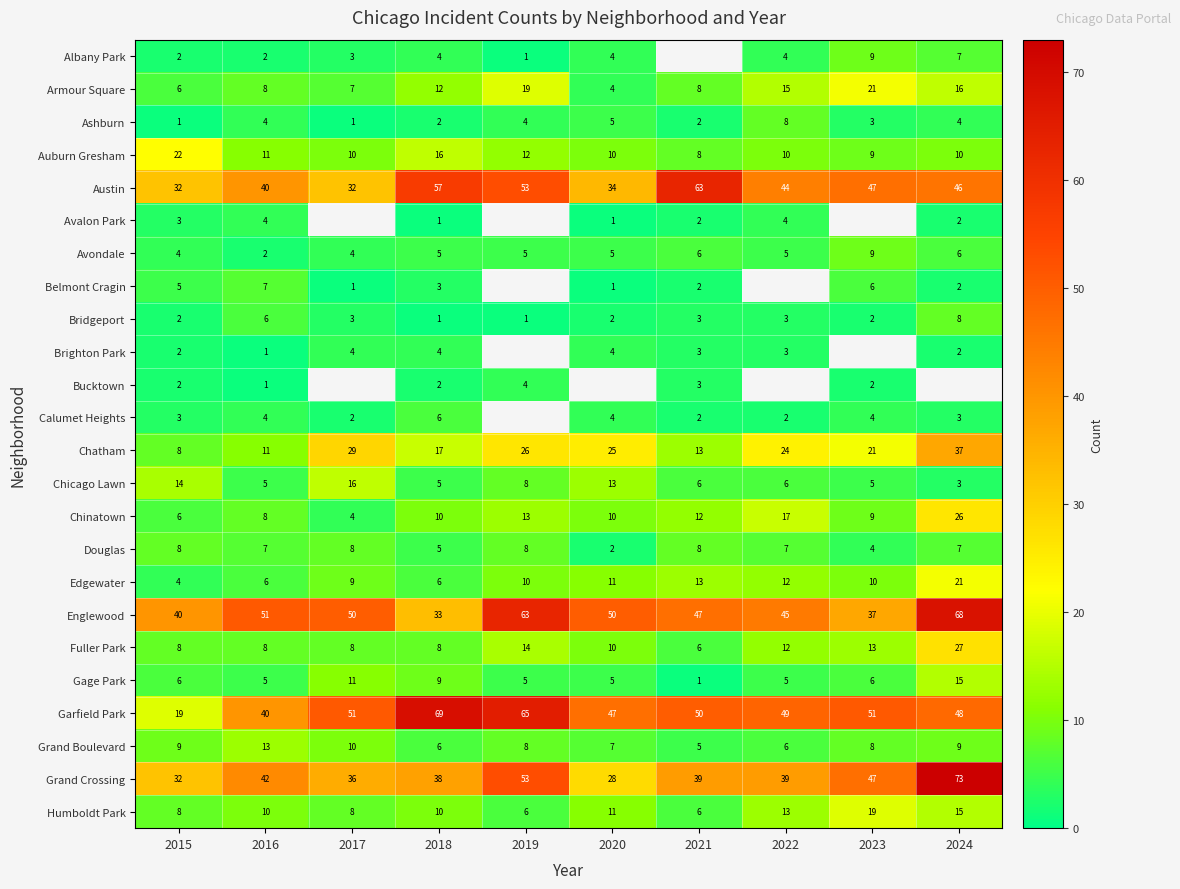

Where is Douglas nearest to the value 5?

2018